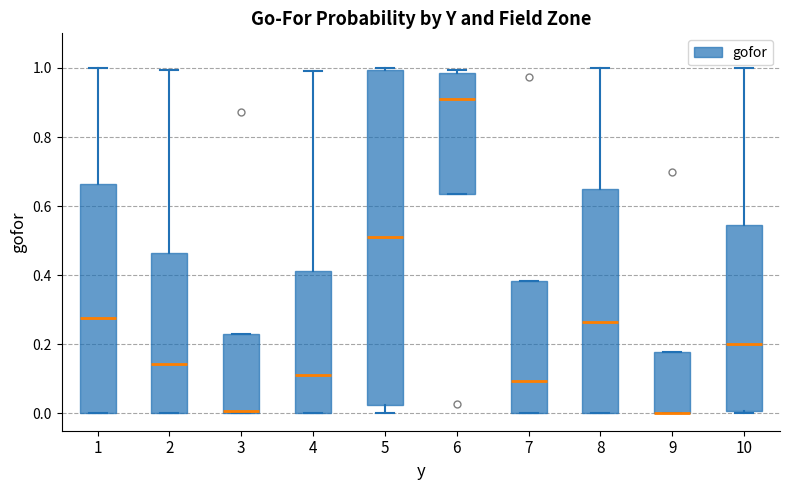

Reading left to right, read every box against the y-axis: the position of its median line, the range the box covers, and the ends of its whiskers. The values are not printed on the chart, so give them approximately, as read against the axis.

1: median 0.28, box 0.00 to 0.66, whiskers 0.00 to 1.00
2: median 0.14, box 0.00 to 0.46, whiskers 0.00 to 1.00
3: median 0.00 (just above the box's lower edge), box 0.00 to 0.22, whiskers 0.00 to 0.22
4: median 0.12, box 0.00 to 0.42, whiskers 0.00 to 1.00
5: median 0.52, box 0.02 to 1.00, whiskers 0.00 to 1.00 (just above the box's upper edge)
6: median 0.90, box 0.64 to 0.98, whiskers 0.64 to 1.00
7: median 0.10, box 0.00 to 0.38, whiskers 0.00 to 0.38
8: median 0.26, box 0.00 to 0.64, whiskers 0.00 to 1.00
9: median 0.00 (drawn on the box's lower edge), box 0.00 to 0.18, whiskers 0.00 to 0.18
10: median 0.20, box 0.00 to 0.54, whiskers 0.00 (just below the box's lower edge) to 1.00